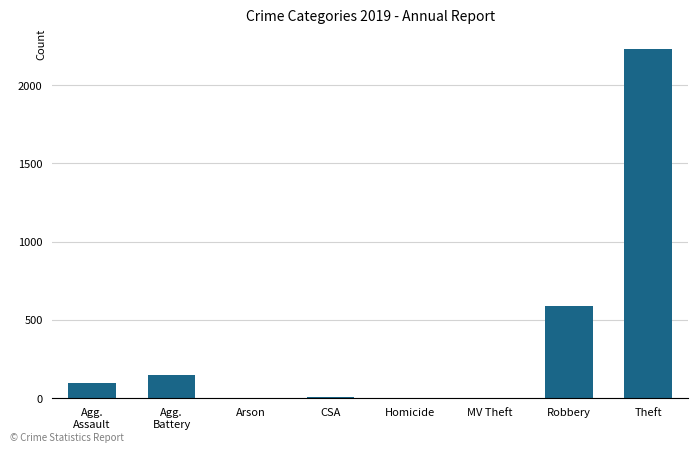

The value at Theft is 2230. True or false?

True